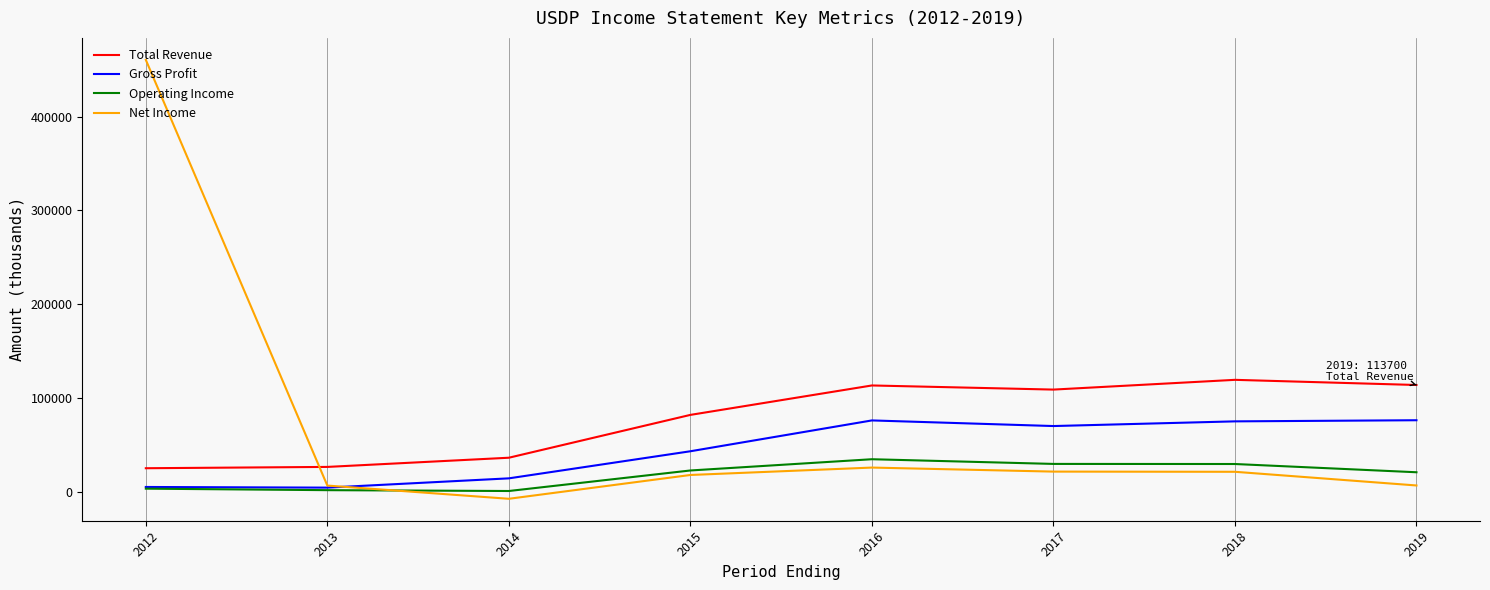

What is the difference between the maximum and minimum values in the Net Income series?

468300